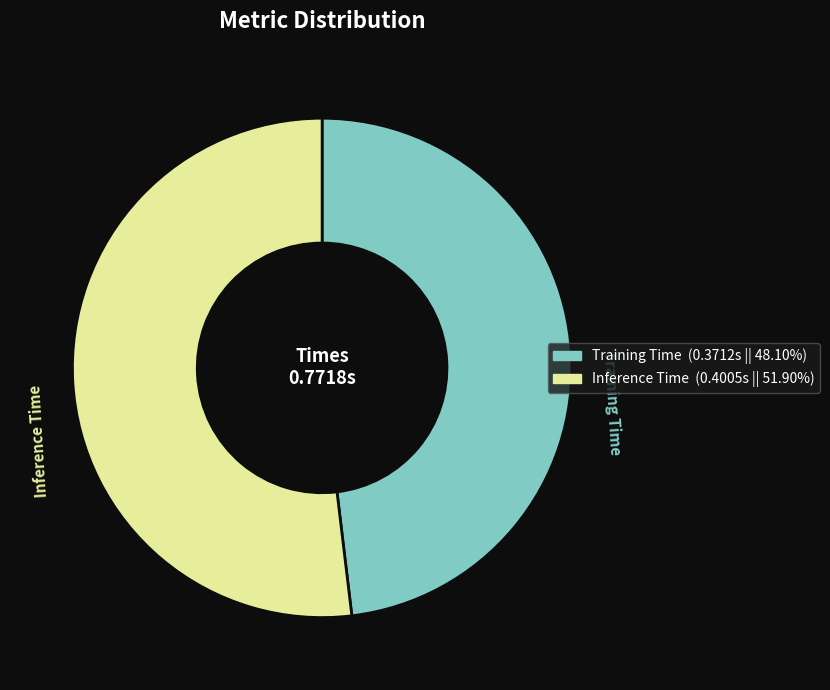

What is the smallest slice in the pie chart?

Training Time